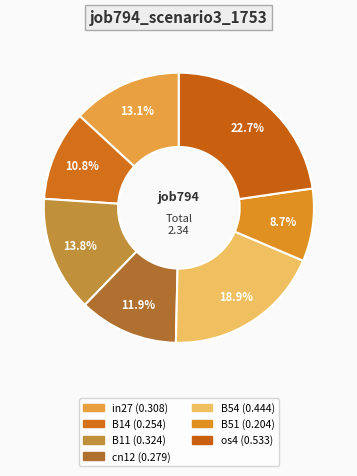

Count the number of slices in the pie.

7